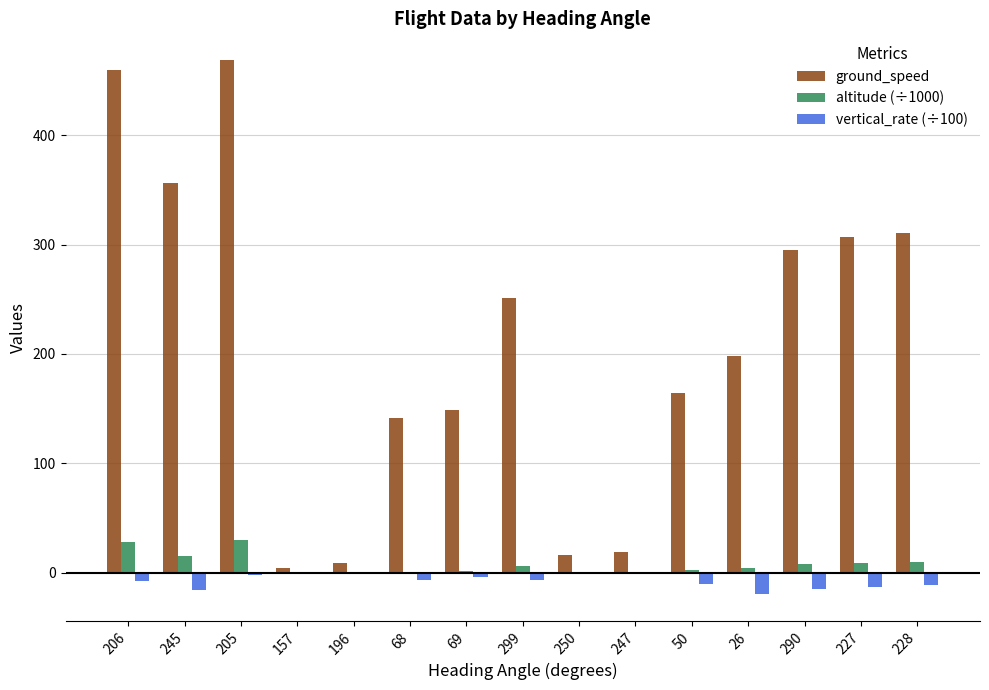

How many distinct data groups are displayed?

3